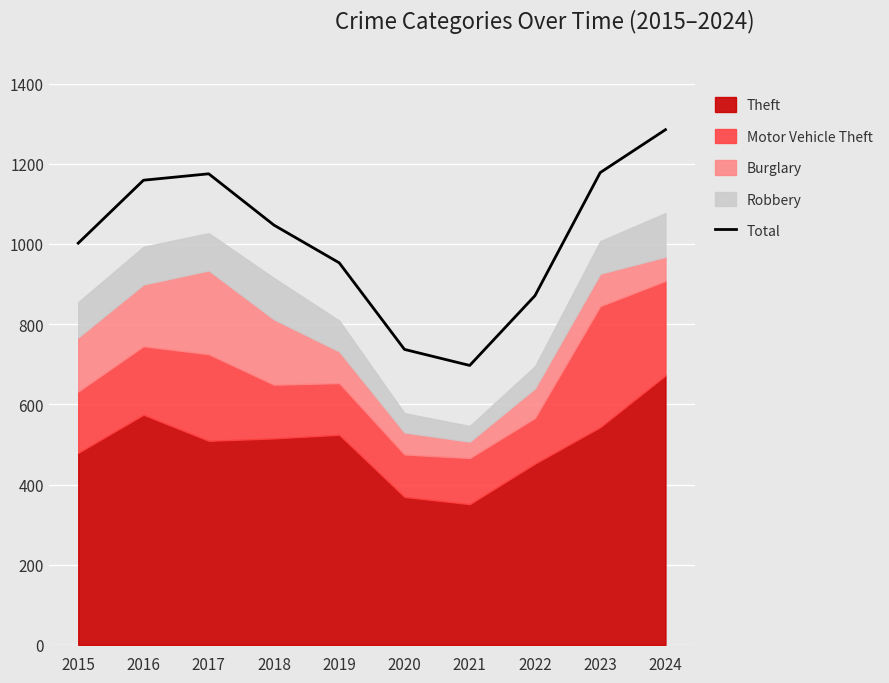

How many lines are shown in the chart?

1